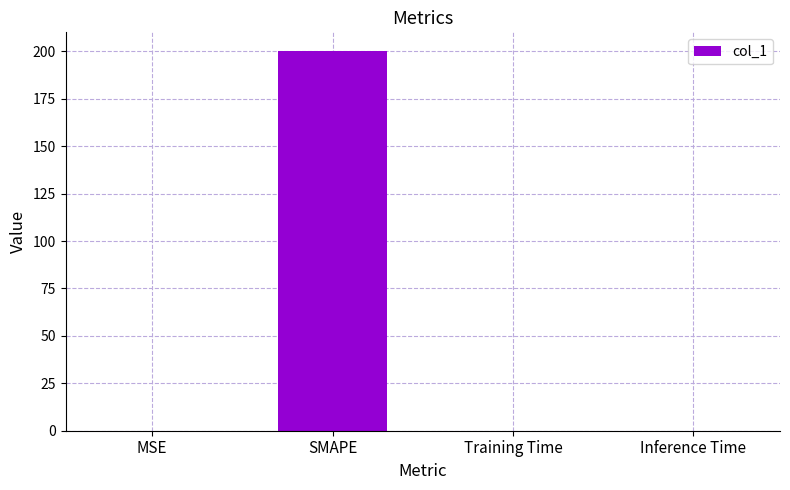

Are the bars horizontal?

No